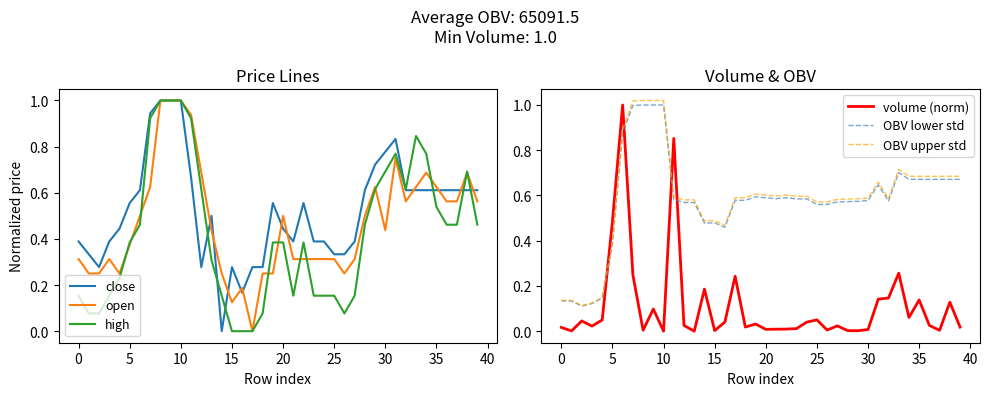

True or false: OBV lower std and volume (norm) cross at least once.

True